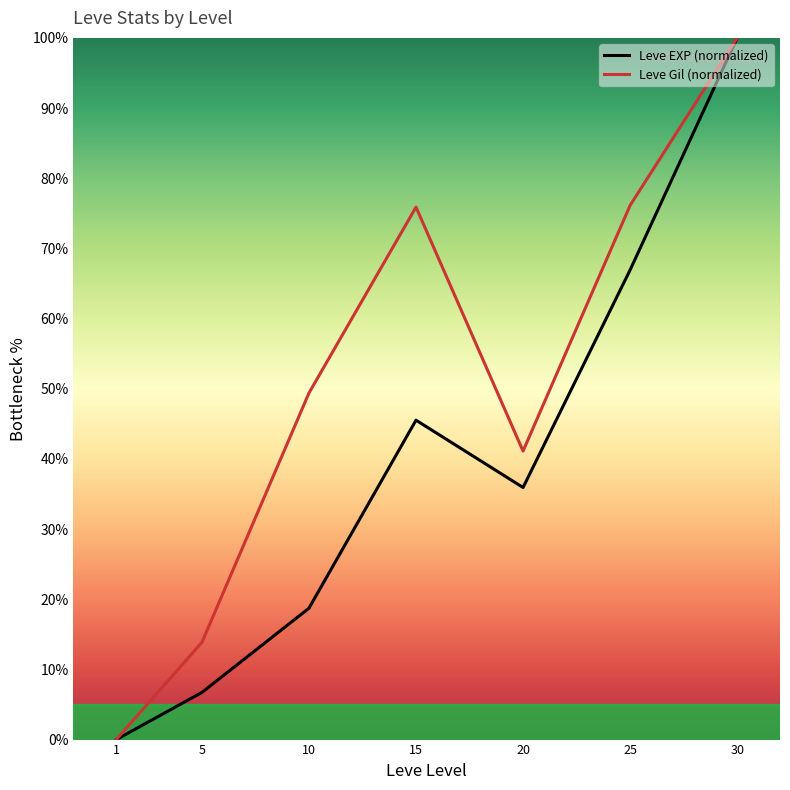

How many lines are shown in the chart?

2